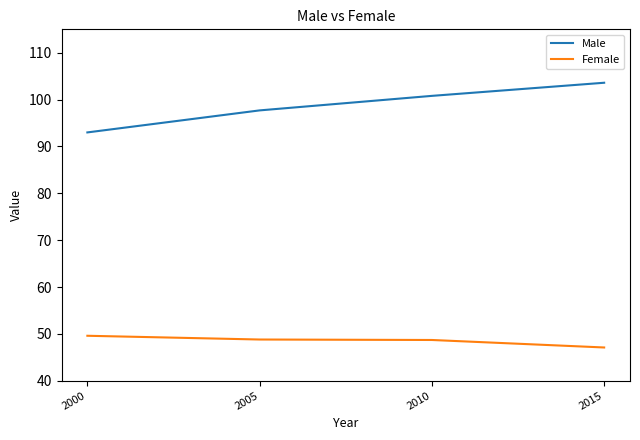

What is the total value across all series at 2015?

150.7